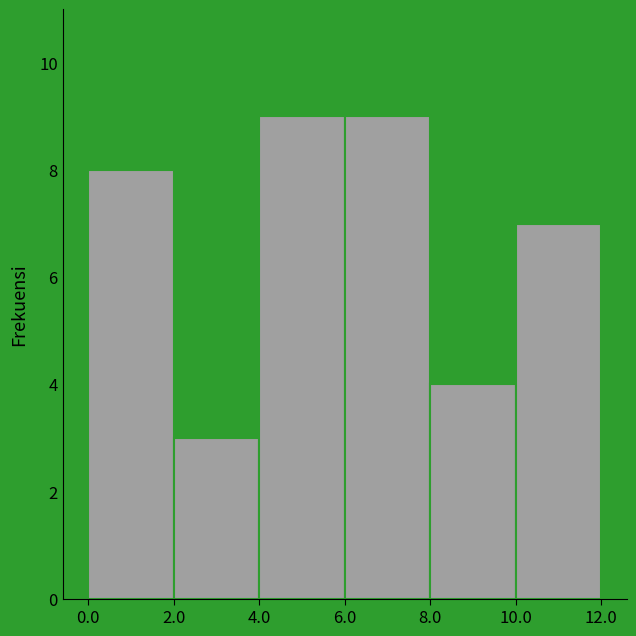

Reading left to right, list every bar in this chart as the range it spans on the x-axis followed by its height. The values are not printed on the chart, so give them approximately, as read against the axis.

0.0 to 2.0: 8
2.0 to 4.0: 3
4.0 to 6.0: 9
6.0 to 8.0: 9
8.0 to 10.0: 4
10.0 to 12.0: 7